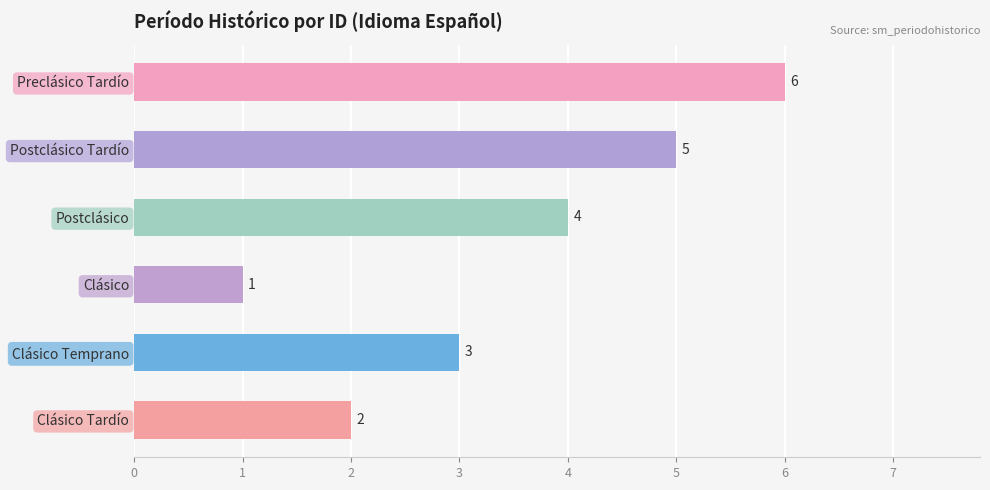

List the labels in order of value, smallest first.

Clásico, Clásico Tardío, Clásico Temprano, Postclásico, Postclásico Tardío, Preclásico Tardío